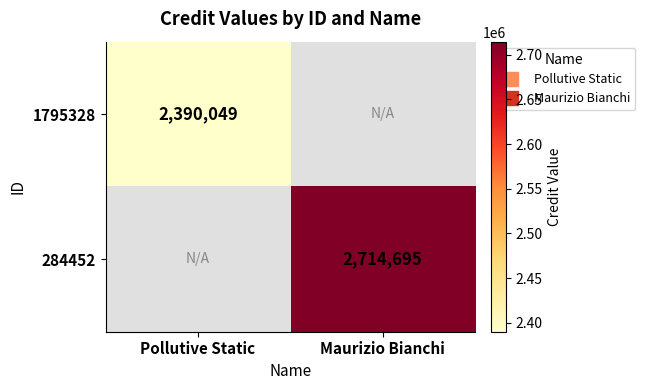

The 284452 series shows 2714695 at Maurizio Bianchi. True or false?

True